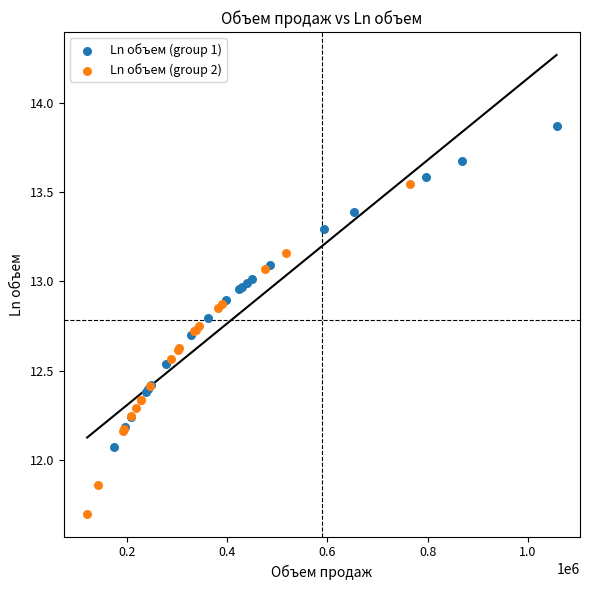

Which series contains the lowest Y value?

Ln объем (group 2)